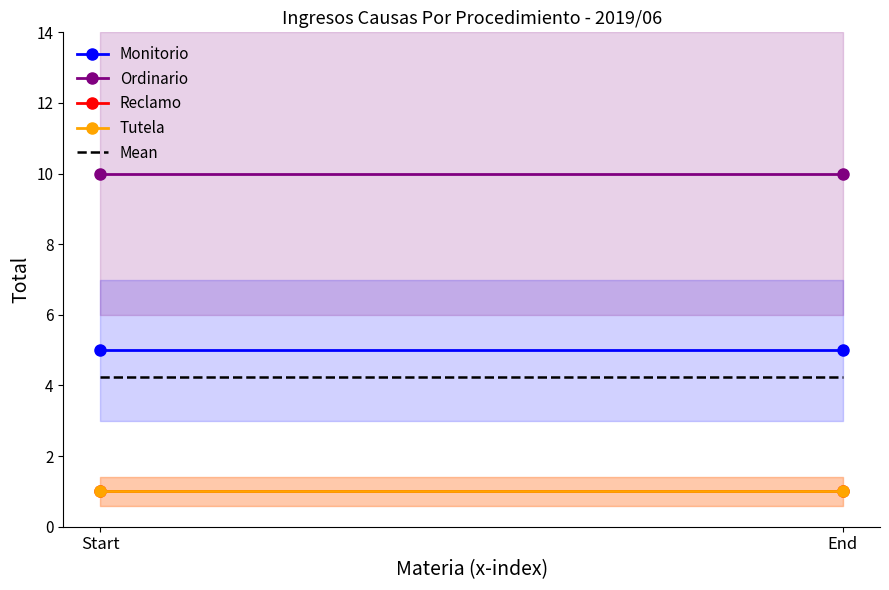

Rank the series by their maximum value, from highest to lowest.

Ordinario, Monitorio, Mean, Reclamo, Tutela